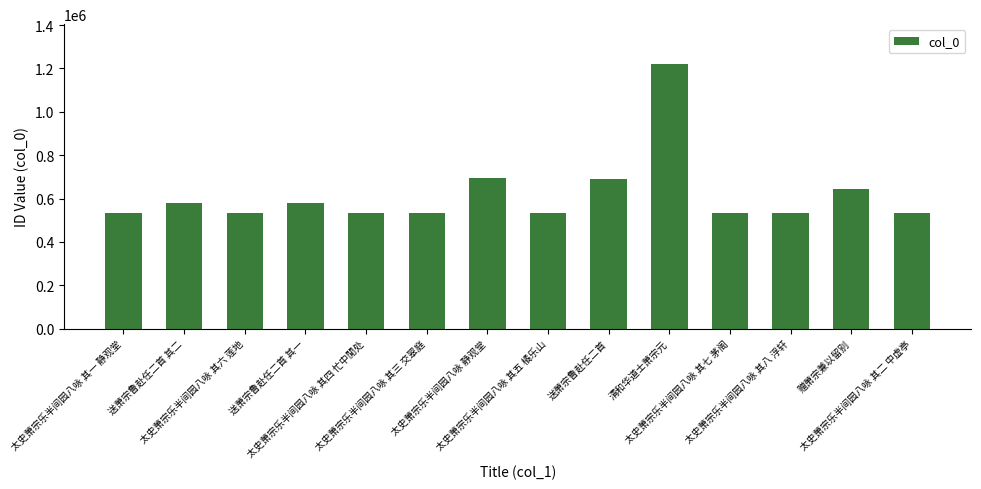

What is the difference between the maximum and minimum values?

689369